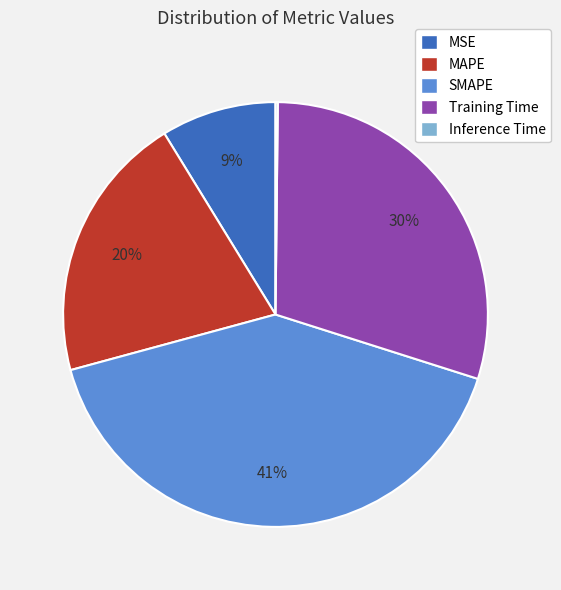

What is the largest slice in the pie chart?

SMAPE